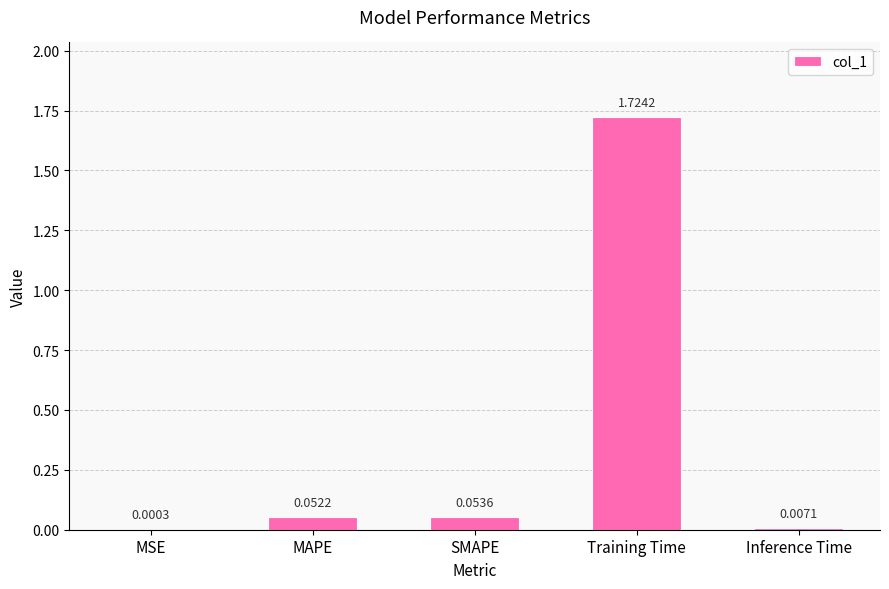

Which label corresponds to the largest value in the chart?

Training Time